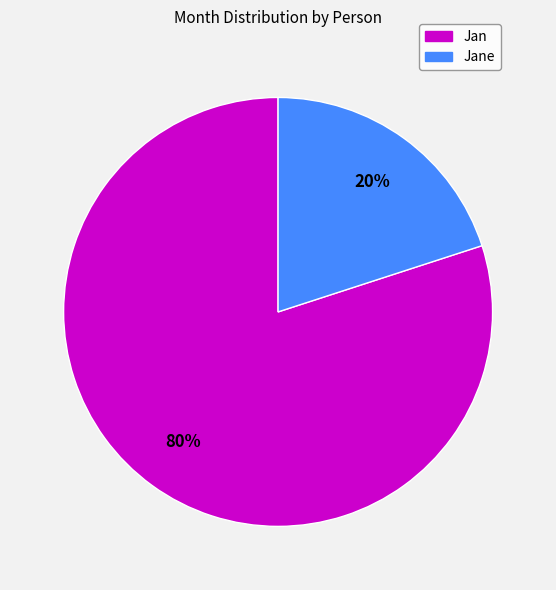

Is there a majority slice in this chart?

Yes